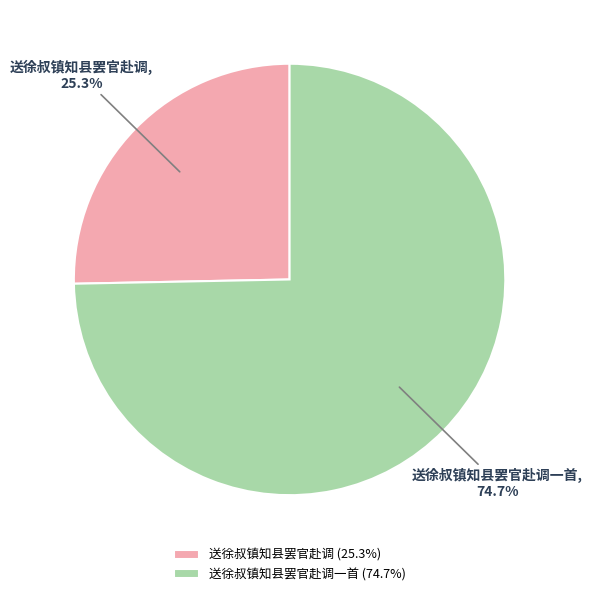

What is the total percentage of 送徐叔镇知县罢官赴调 and 送徐叔镇知县罢官赴调一首?

100.0%